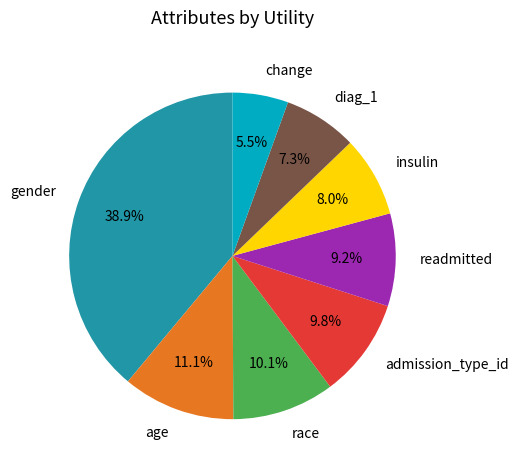

To the nearest percent, what percentage of the pie is race?

10%